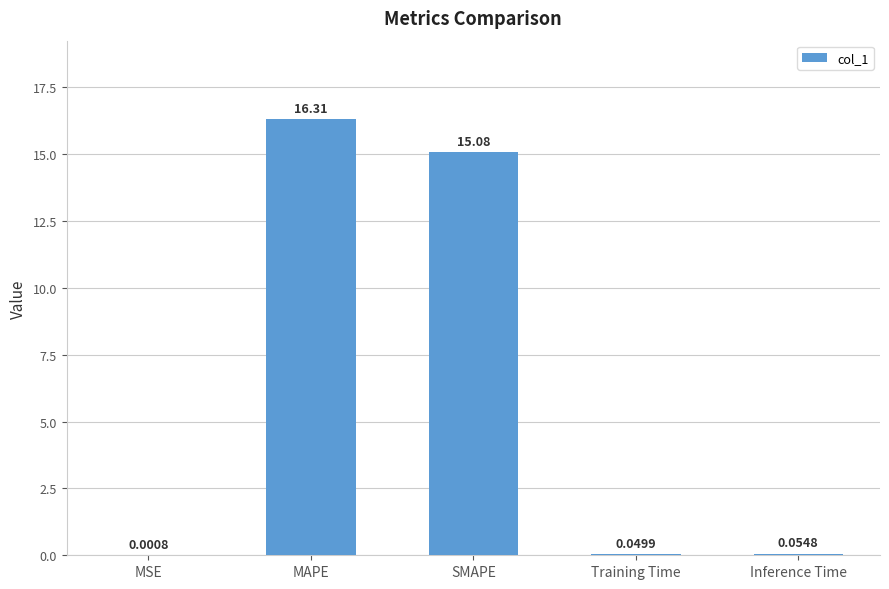

What is the difference between the values at Inference Time and MAPE?

16.3